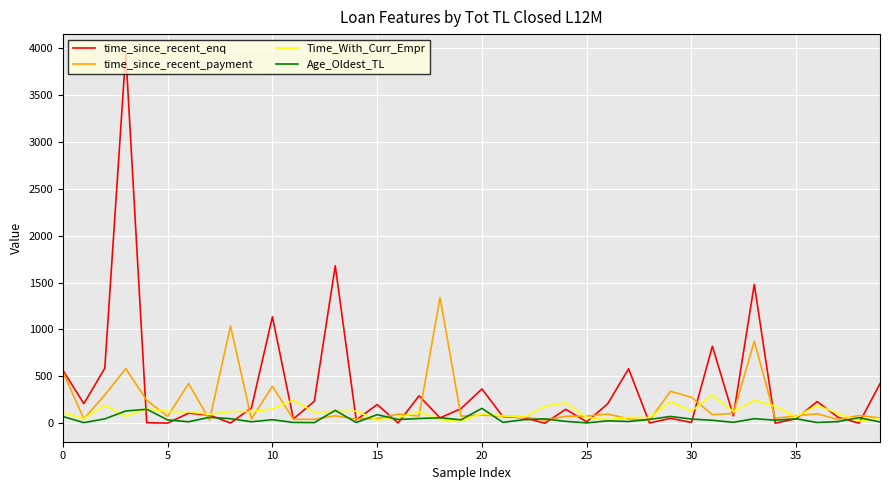

What is the maximum value for time_since_recent_payment?

1341